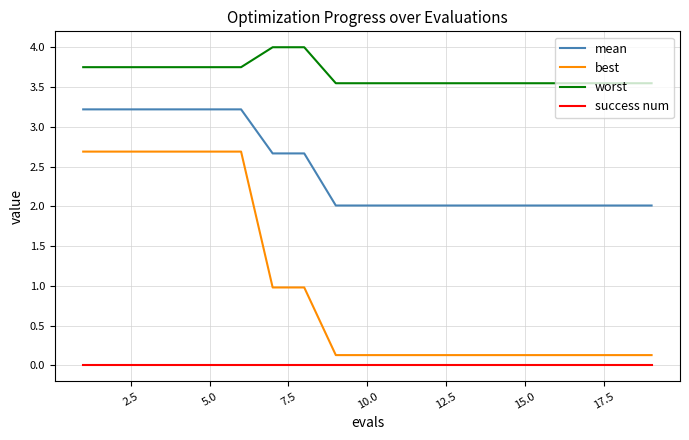

Count the number of data series in this chart.

4